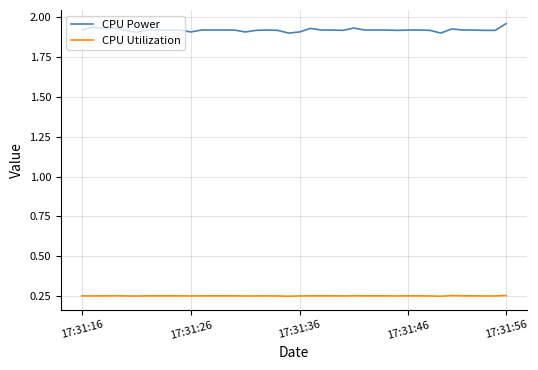

True or false: CPU Utilization and CPU Power cross at least once.

False